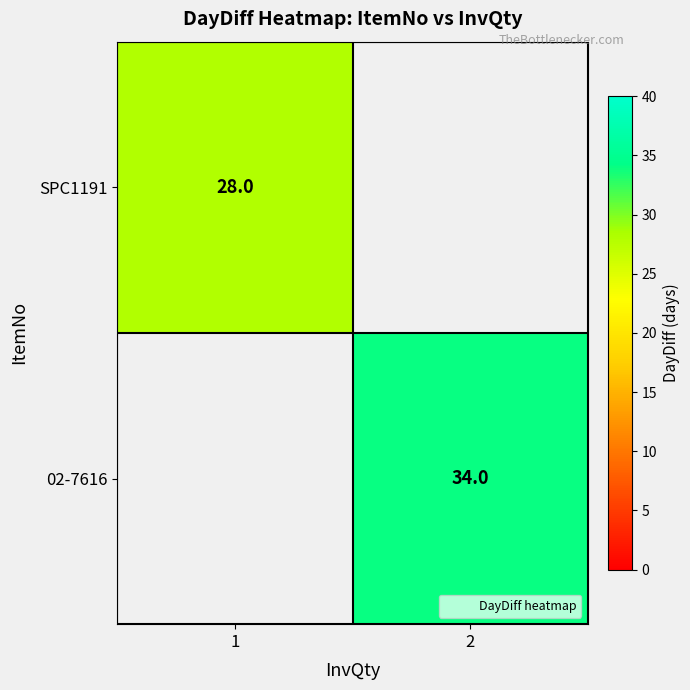

Count the number of data series in this chart.

2